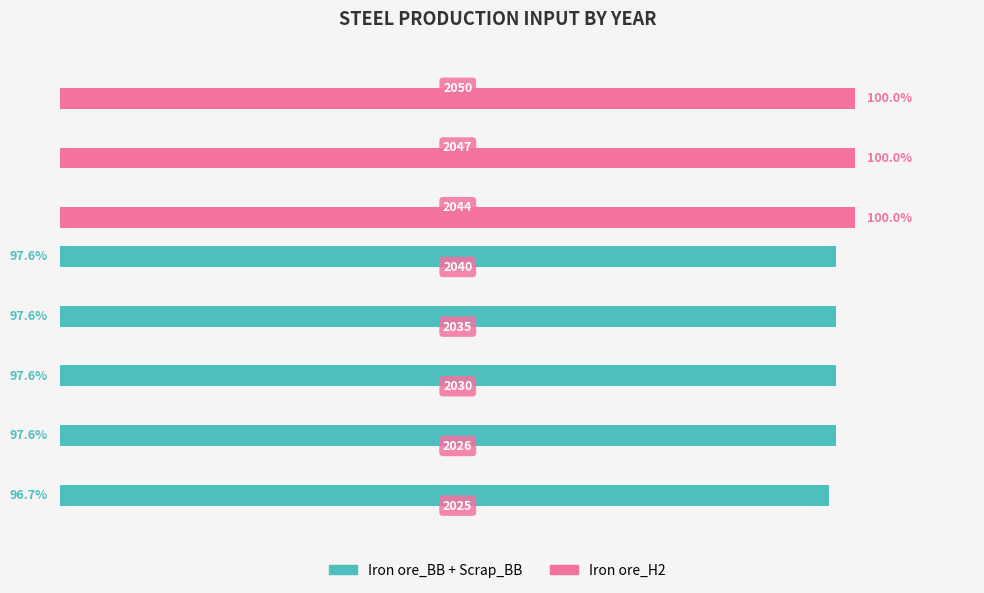

Which series has the largest total across all categories?

Iron ore_BB + Scrap_BB